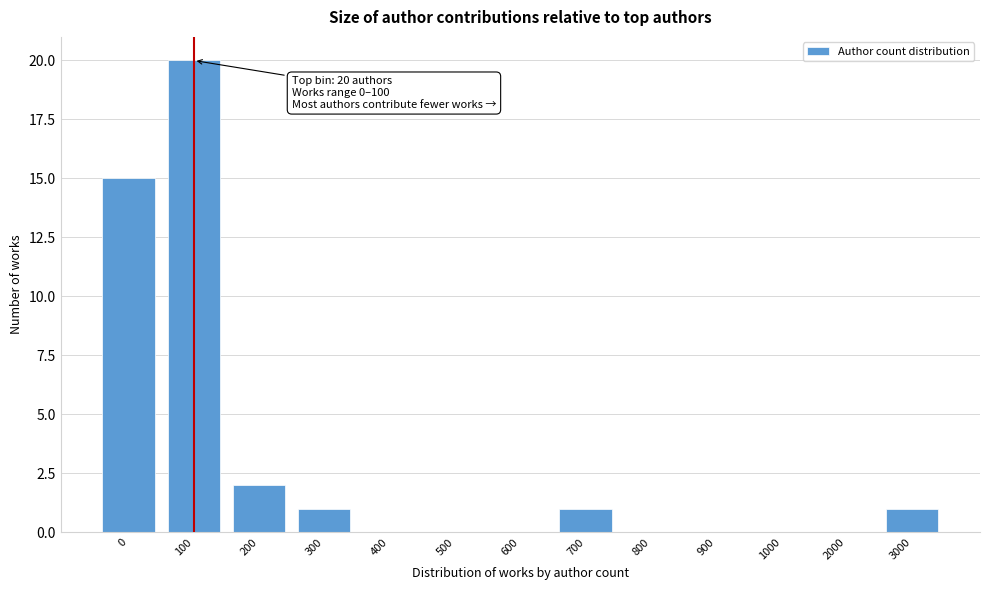

Reading left to right, extract all data points from this chart.

0=15	100=20	200=2	300=1	400=0	500=0	600=0	700=1	800=0	900=0	1000=0	2000=0	3000=1